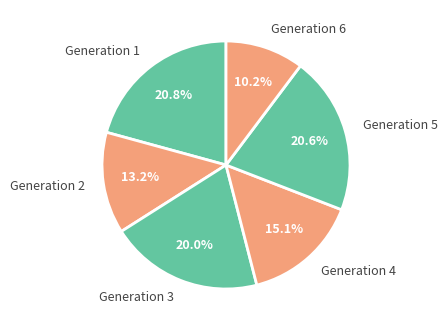

What is the smallest slice in the pie chart?

Generation 6